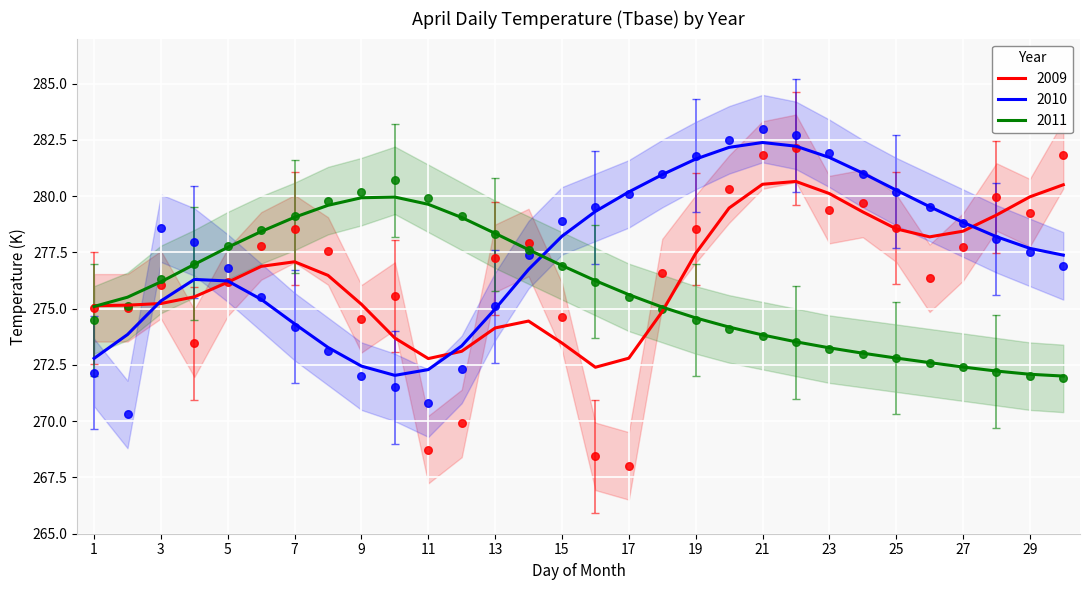

Which series reaches the maximum Y coordinate?

2010